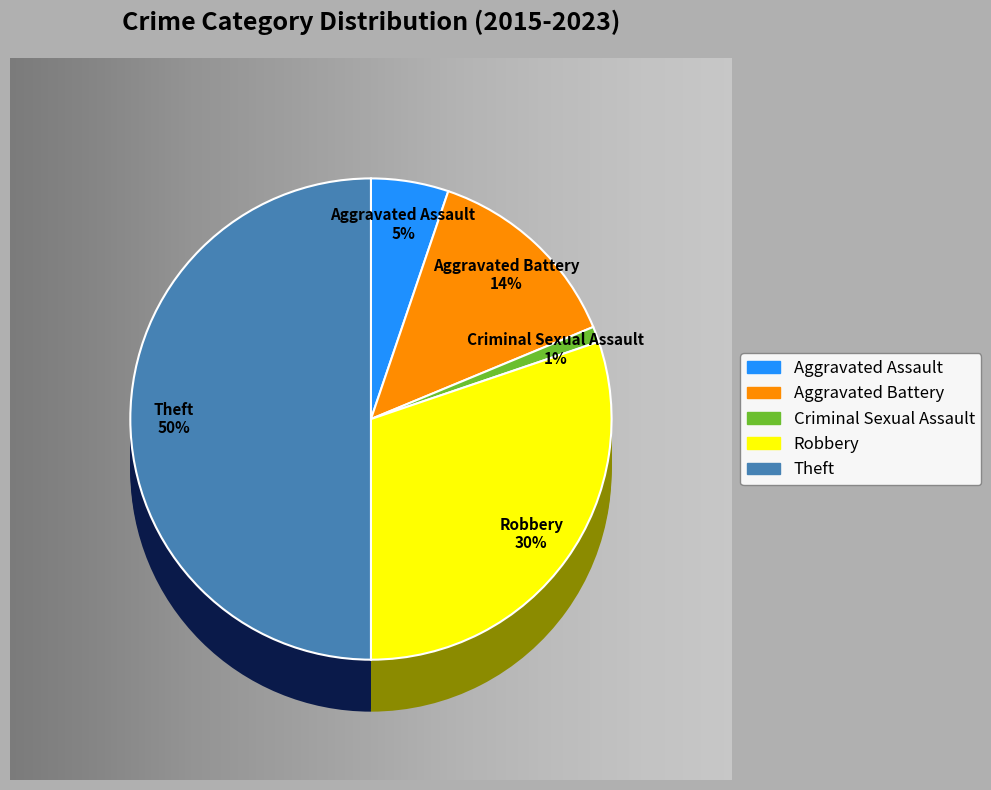

True or false: Theft accounts for 63% of the total.

False